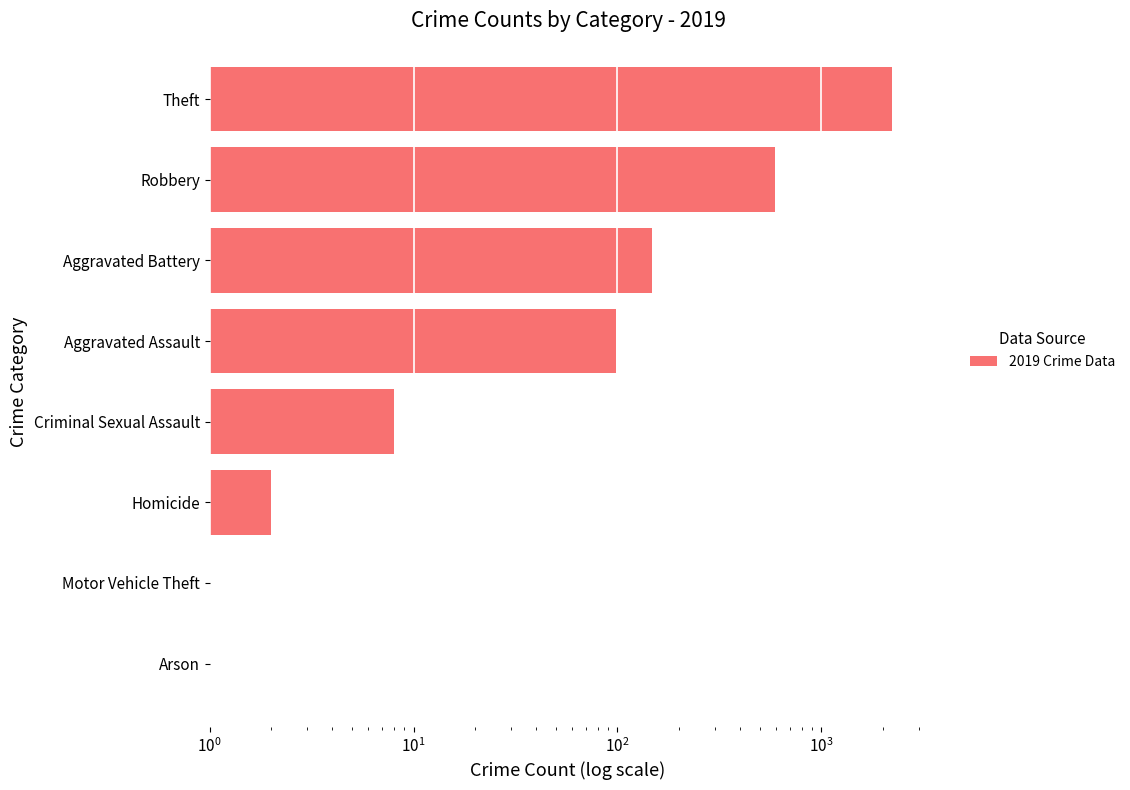

What is the smallest value displayed?

1